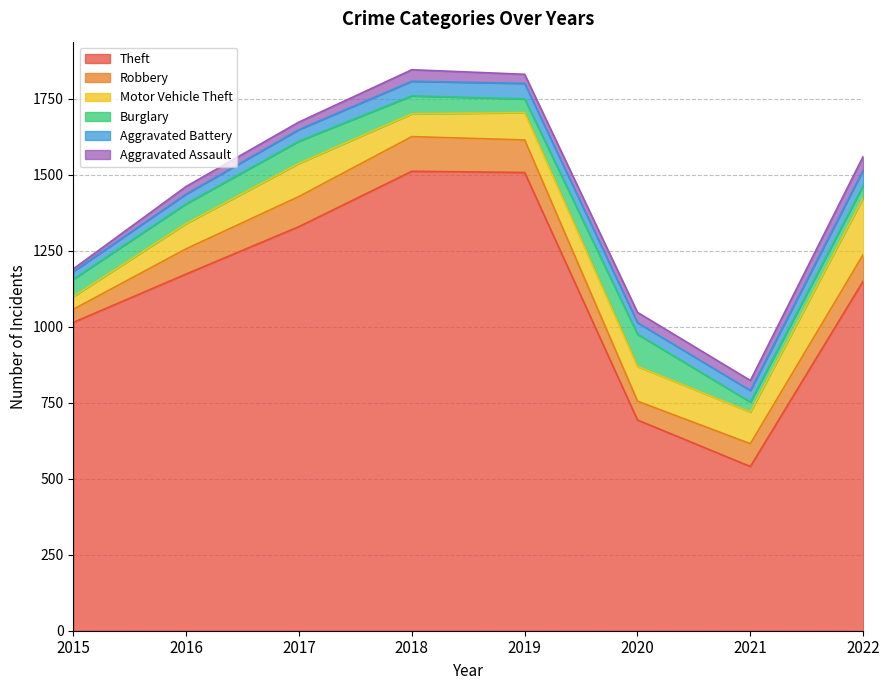

What is the difference between the second highest and minimum values in the Robbery series?

64